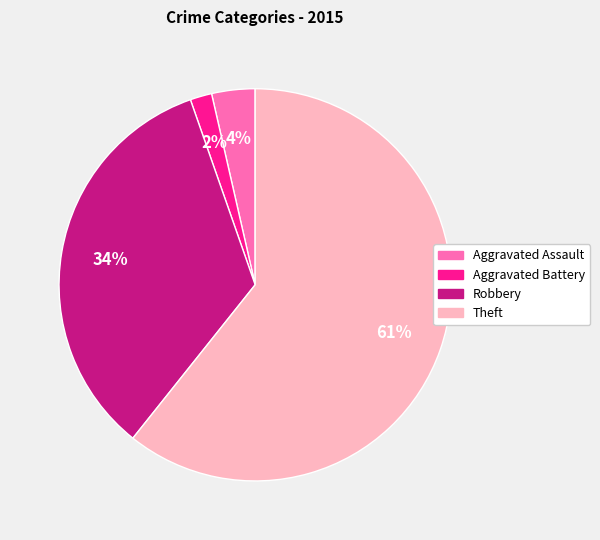

To the nearest percent, what is the average slice percentage?

25%